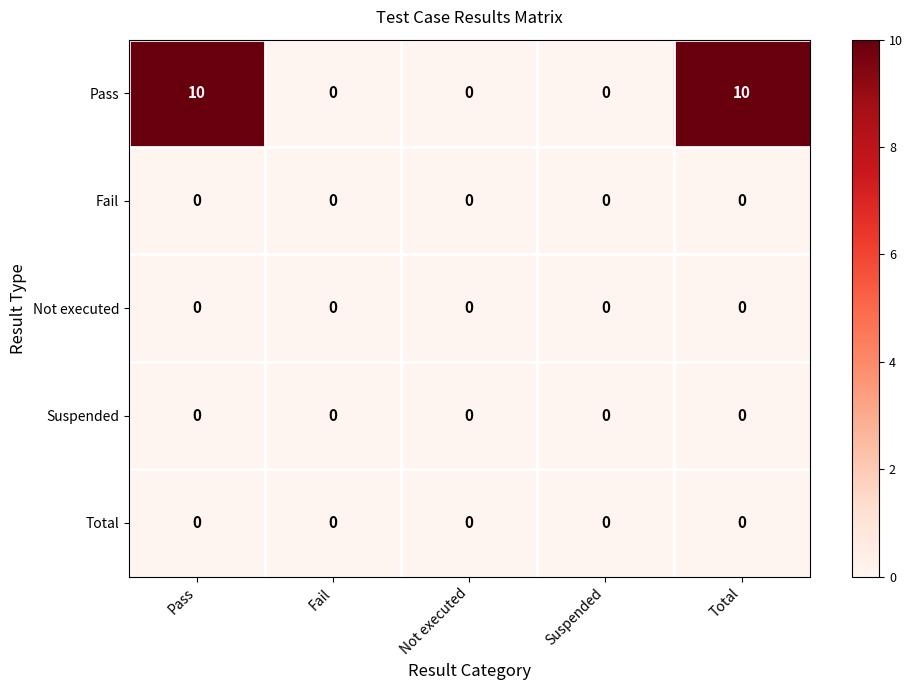

What is the difference between the second highest and second lowest values in the Pass series?

10